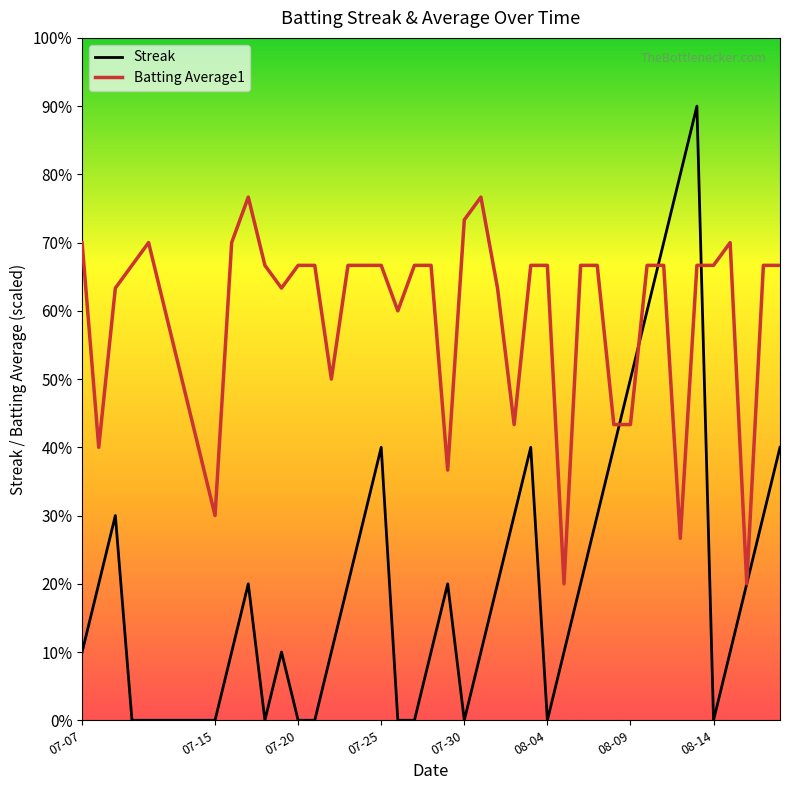

How many interior local valleys does the Streak series have?

4